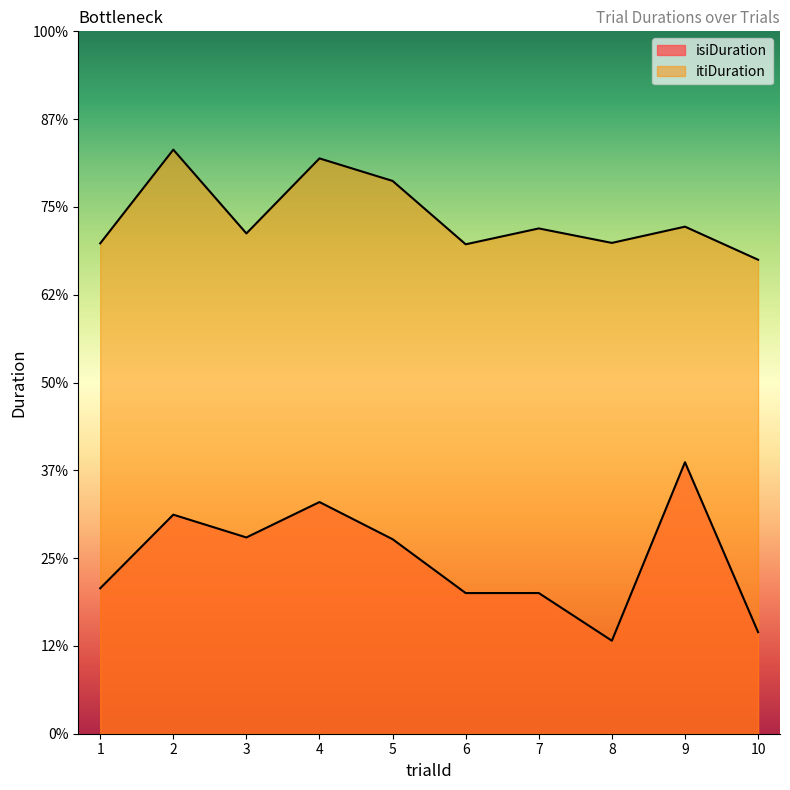

What is the value of the isiDuration point at the 2nd from the left?

2.5